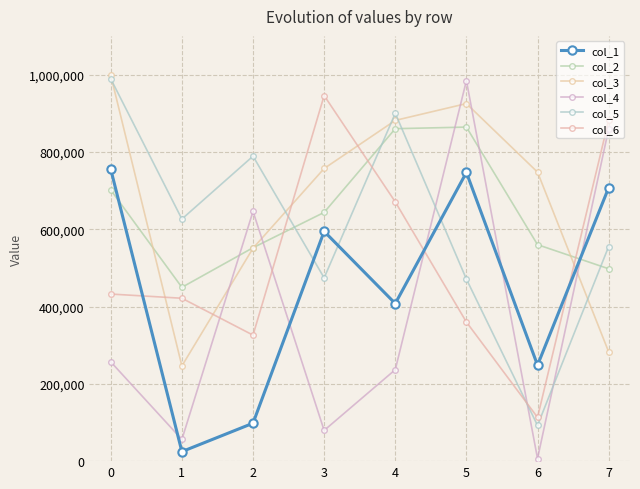

What are all the series names shown in the legend?

col_1, col_2, col_3, col_4, col_5, col_6